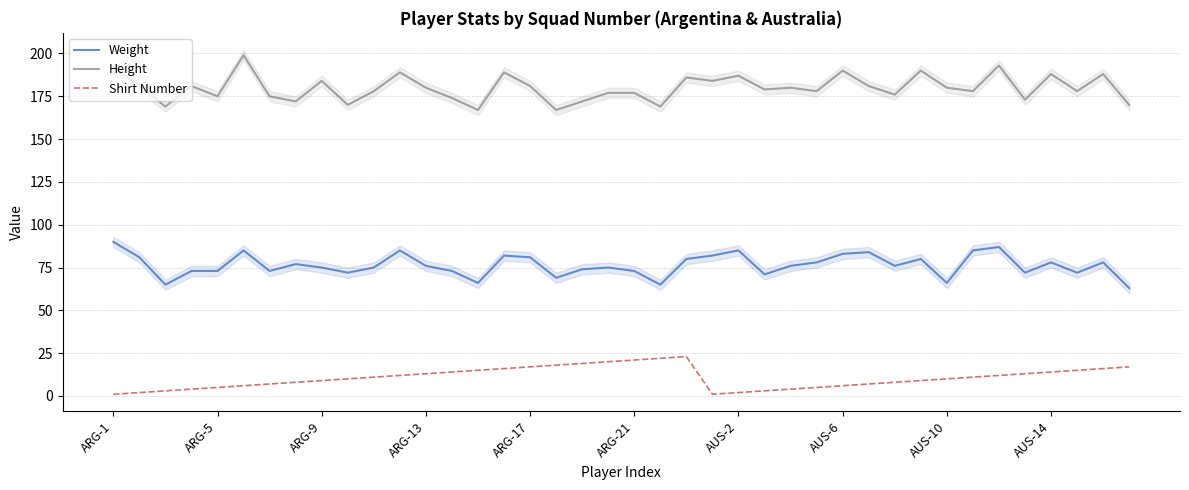

What is the value of the Shirt Number point at the 19th from the left?

19